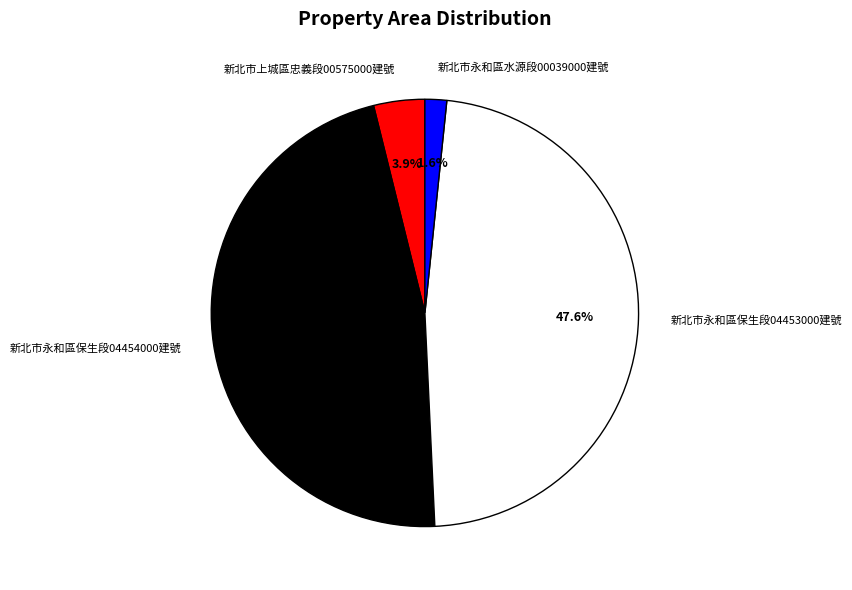

What is the ratio of the value at 新北市上城區忠義段00575000建號 to the value at 新北市永和區保生段04454000建號?

0.1